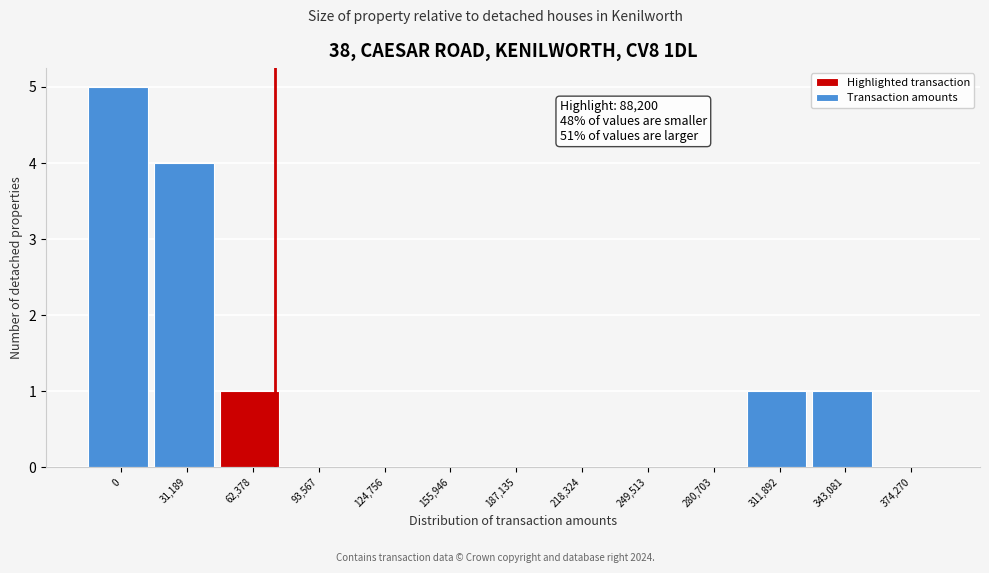

Reading left to right, list all the values displayed in this chart.

0=5	31,189=4	62,378=1	93,567=0	124,756=0	155,946=0	187,135=0	218,324=0	249,513=0	280,703=0	311,892=1	343,081=1	374,270=0